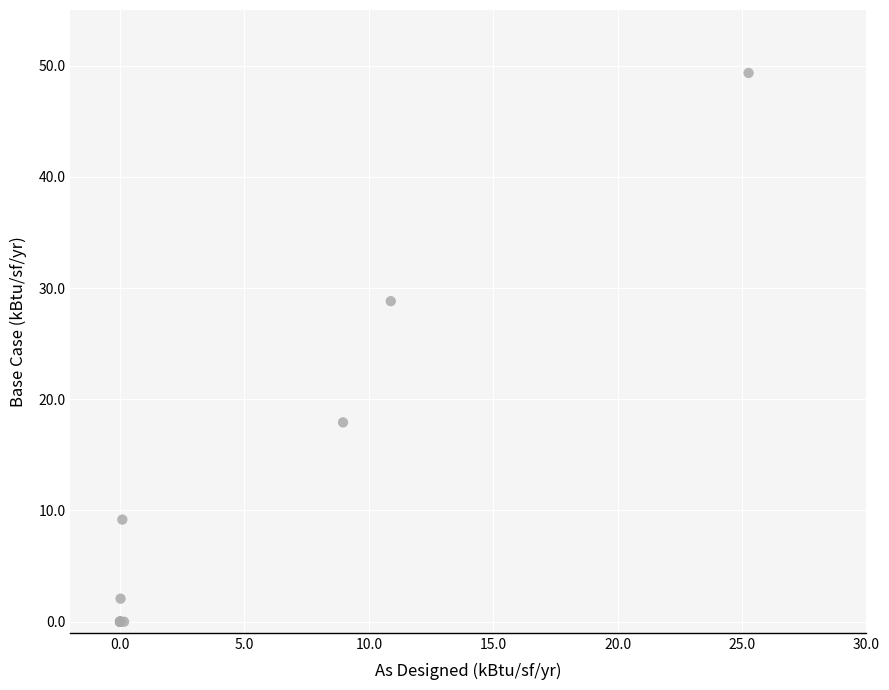

What Y value in the scatter plot is closest to 24?

28.8